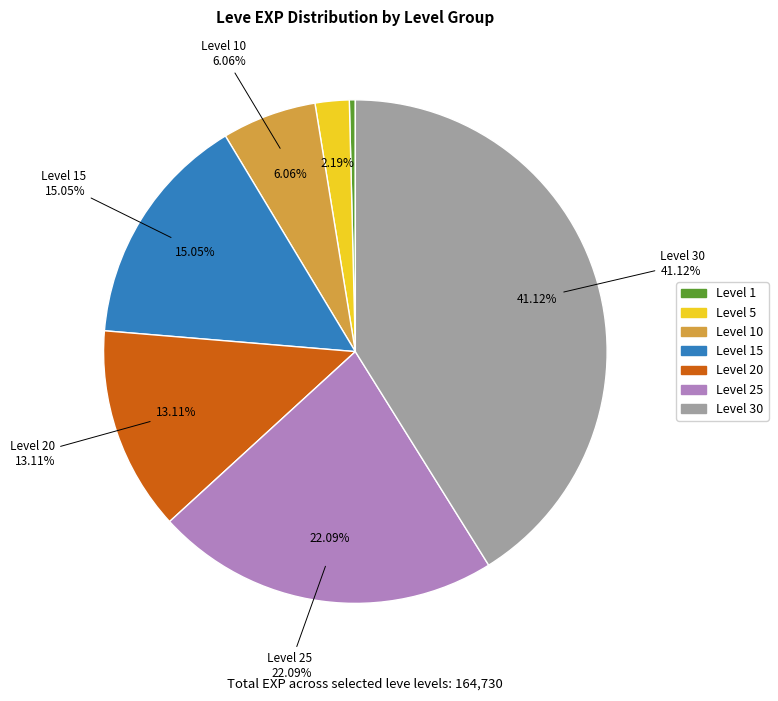

What is the change in value from Level 1 to Level 25?

+35760